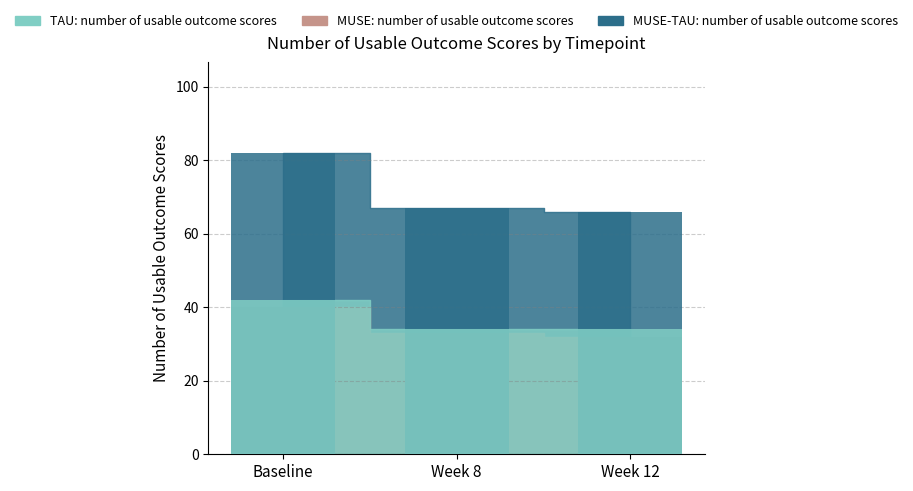

How many bars are there in each group?

3